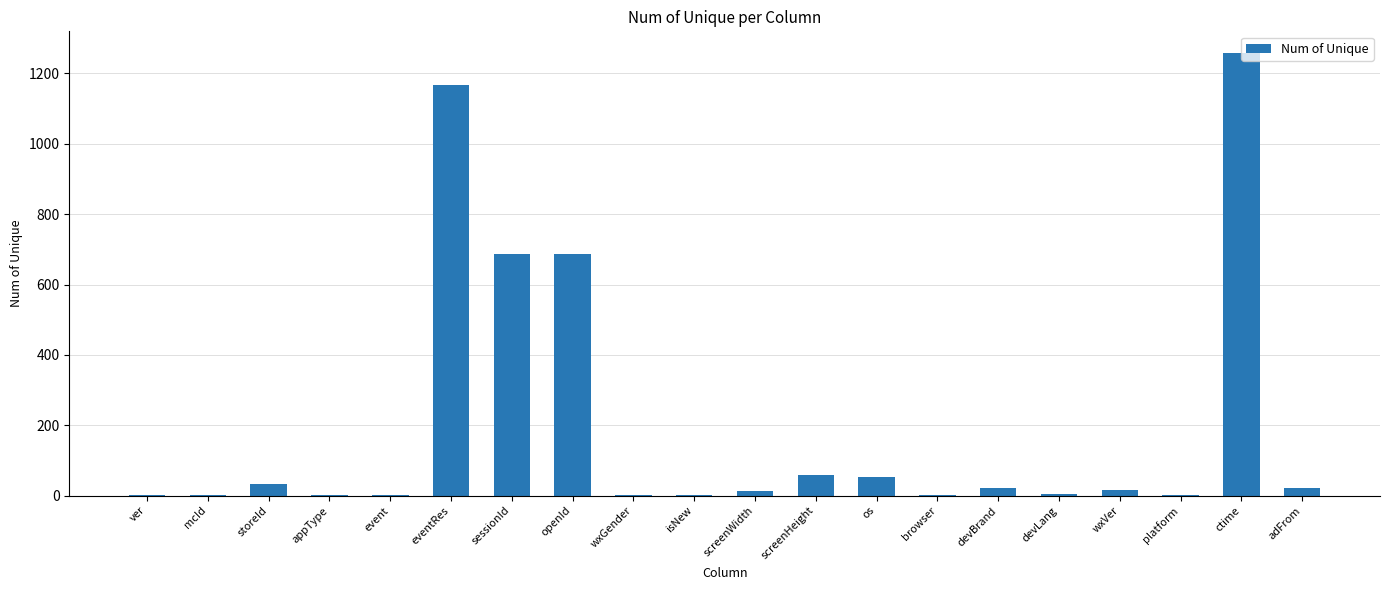

Read the value at devBrand.

21